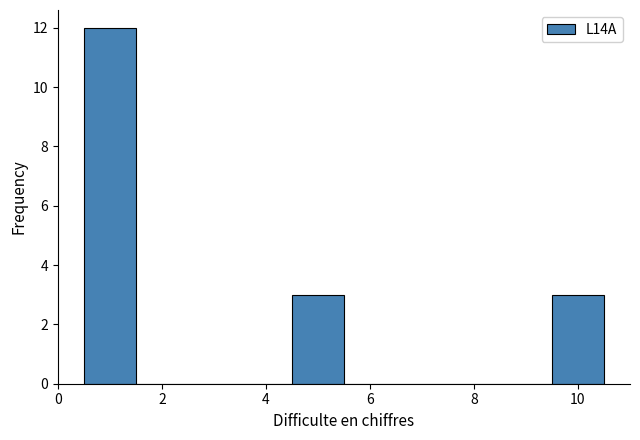

What is the height of the bar covering 4.5 to 5.5 on the x-axis? Neither the bar edges nor the heights are printed on the chart, so give them approximately, as read against the axes.

3